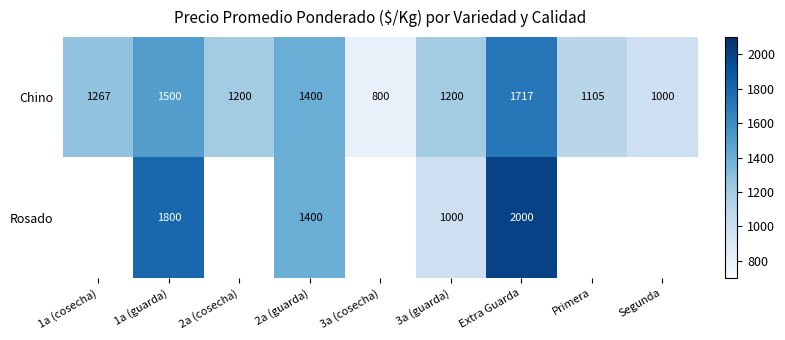

What is the difference between the Chino values at Primera and 3a (guarda)?

95